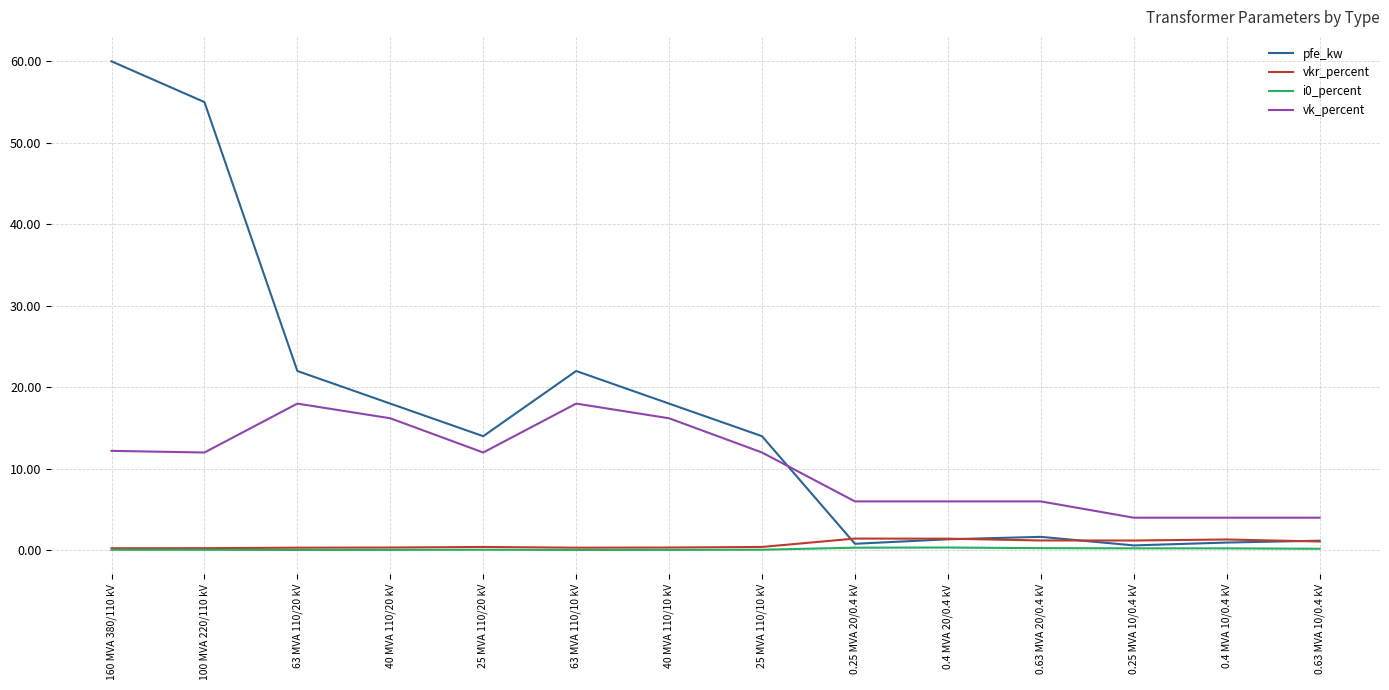

At which label does vk_percent first exceed 12?

160 MVA 380/110 kV